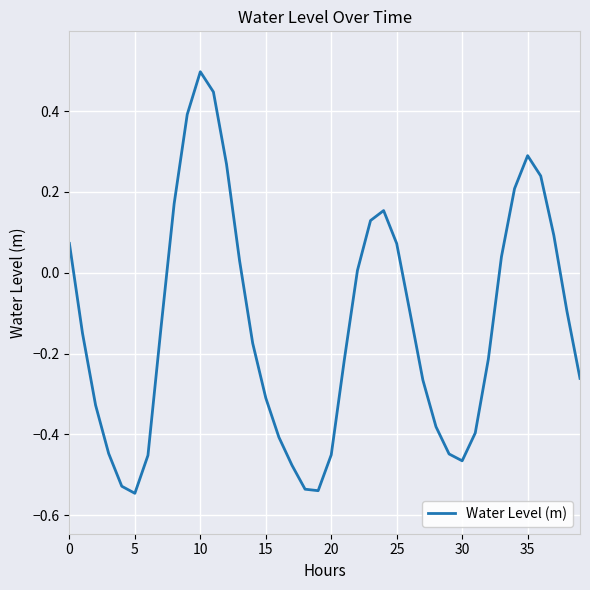

Count the number of data series in this chart.

1